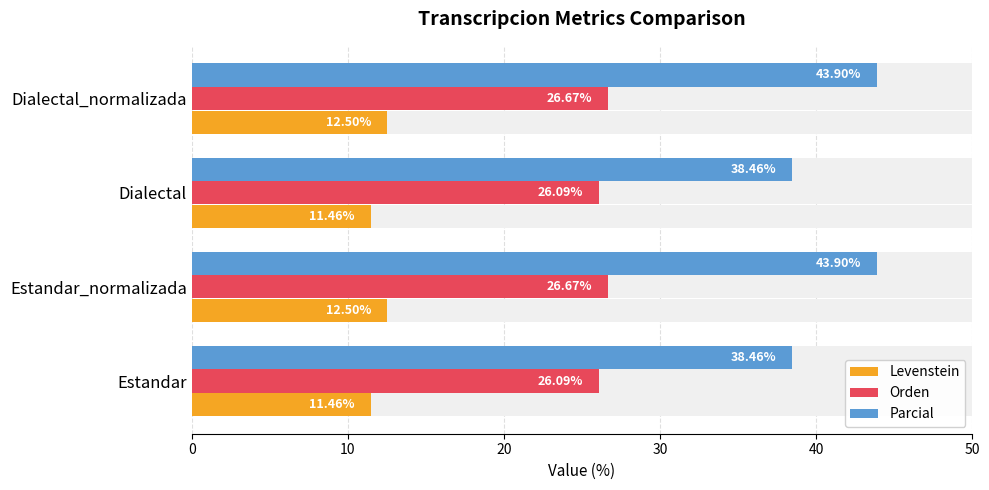

Which has a higher value, Dialectal_normalizada or Estandar_normalizada?

Dialectal_normalizada